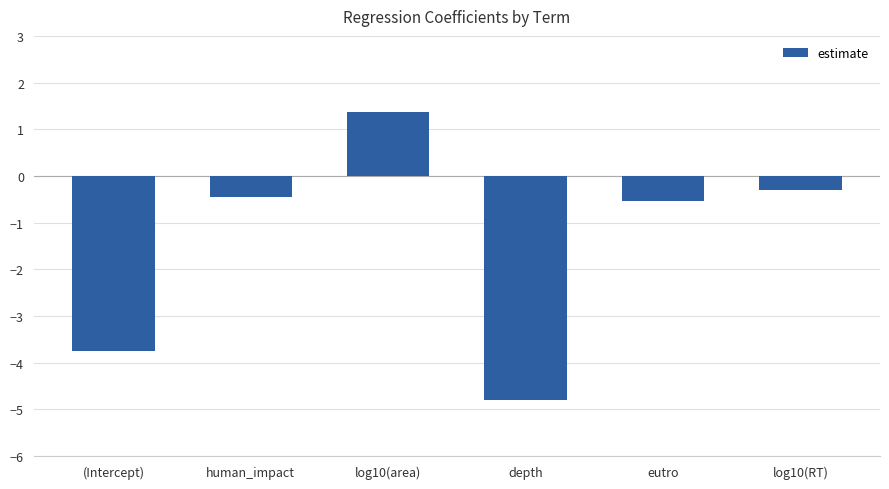

Reading left to right, list all the values displayed in this chart.

(Intercept)=-3.7	human_impact=-0.4	log10(area)=1.4	depth=-4.8	eutro=-0.5	log10(RT)=-0.3